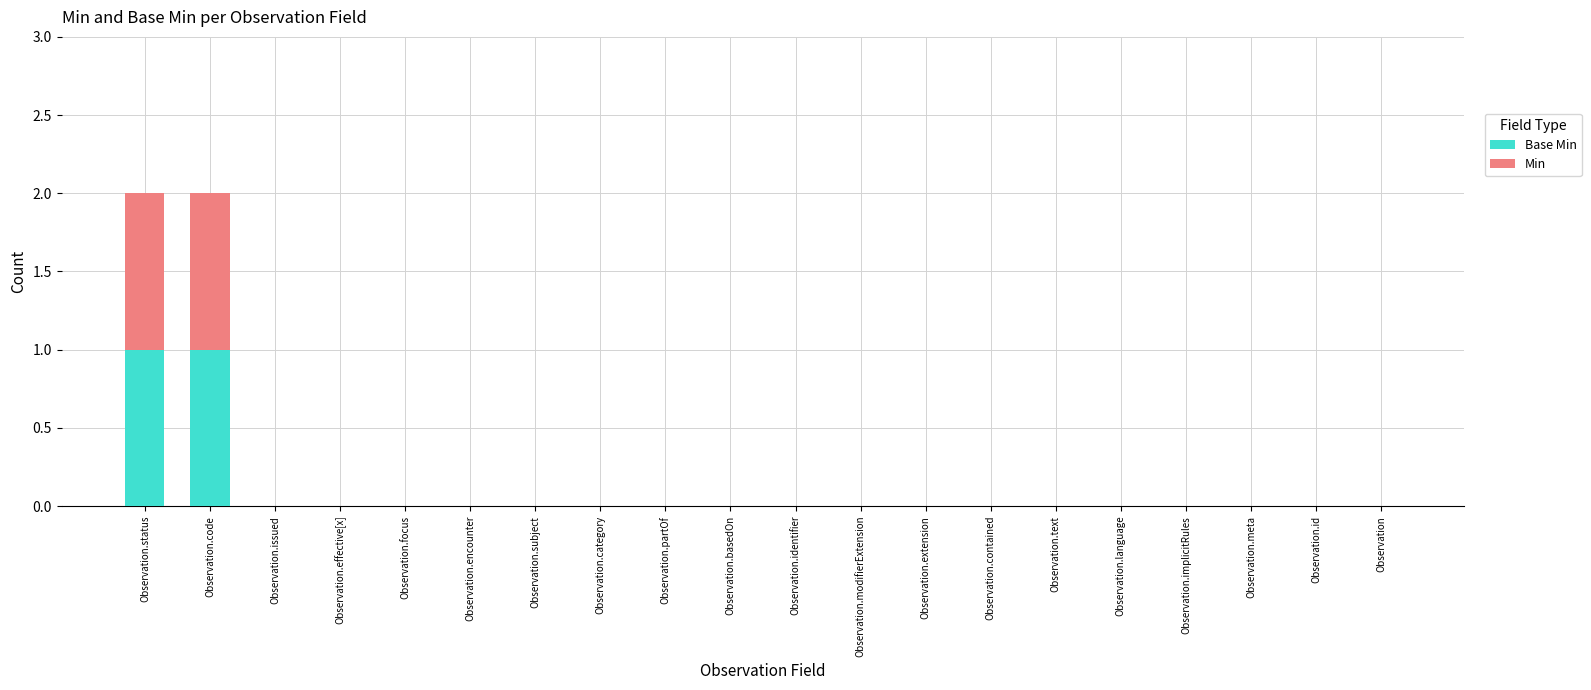

What are all the series names shown in the legend?

Base Min, Min